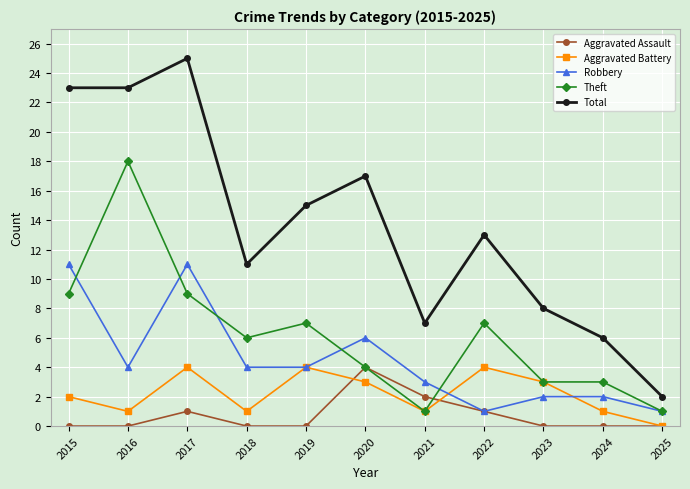

True or false: Aggravated Battery and Total intersect in this chart.

False